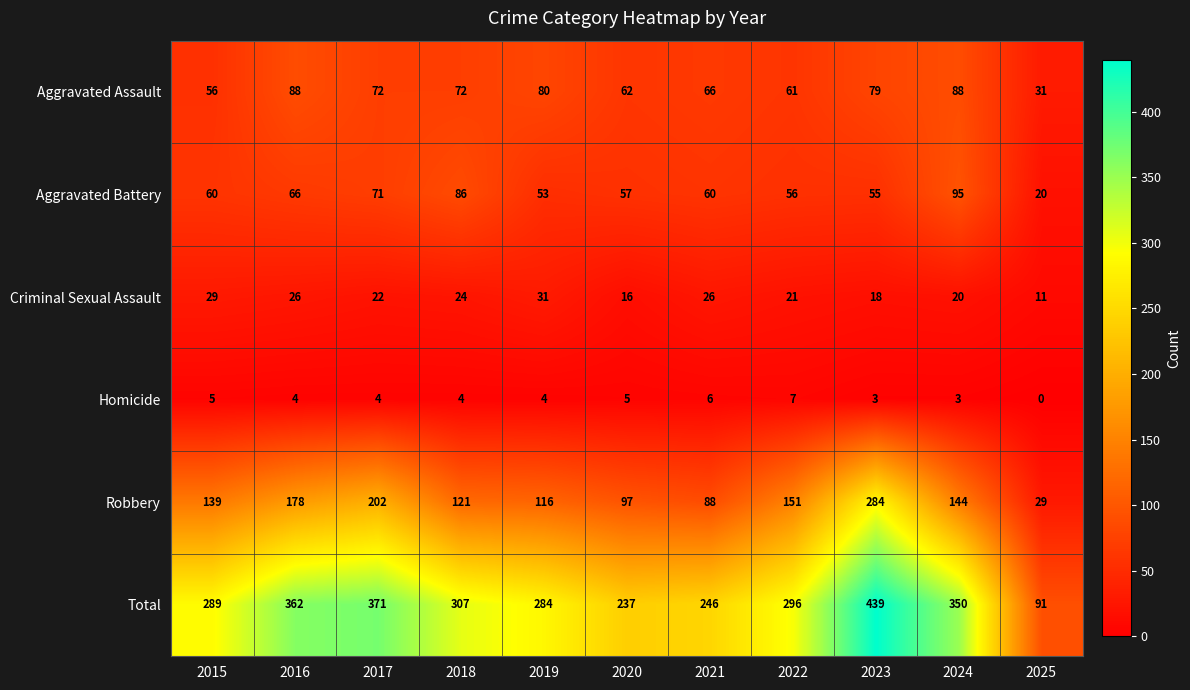

Which category has the lowest value across all series?

2025